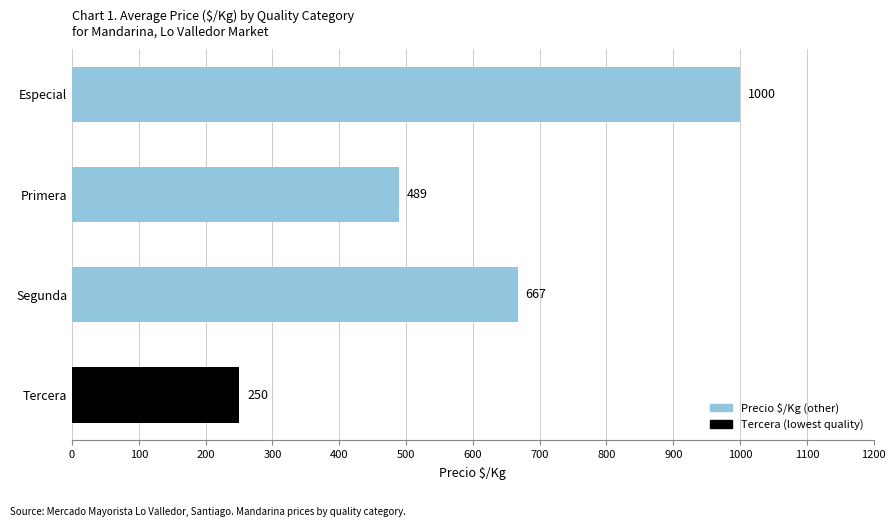

True or false: the data shows 1000 at Especial.

True